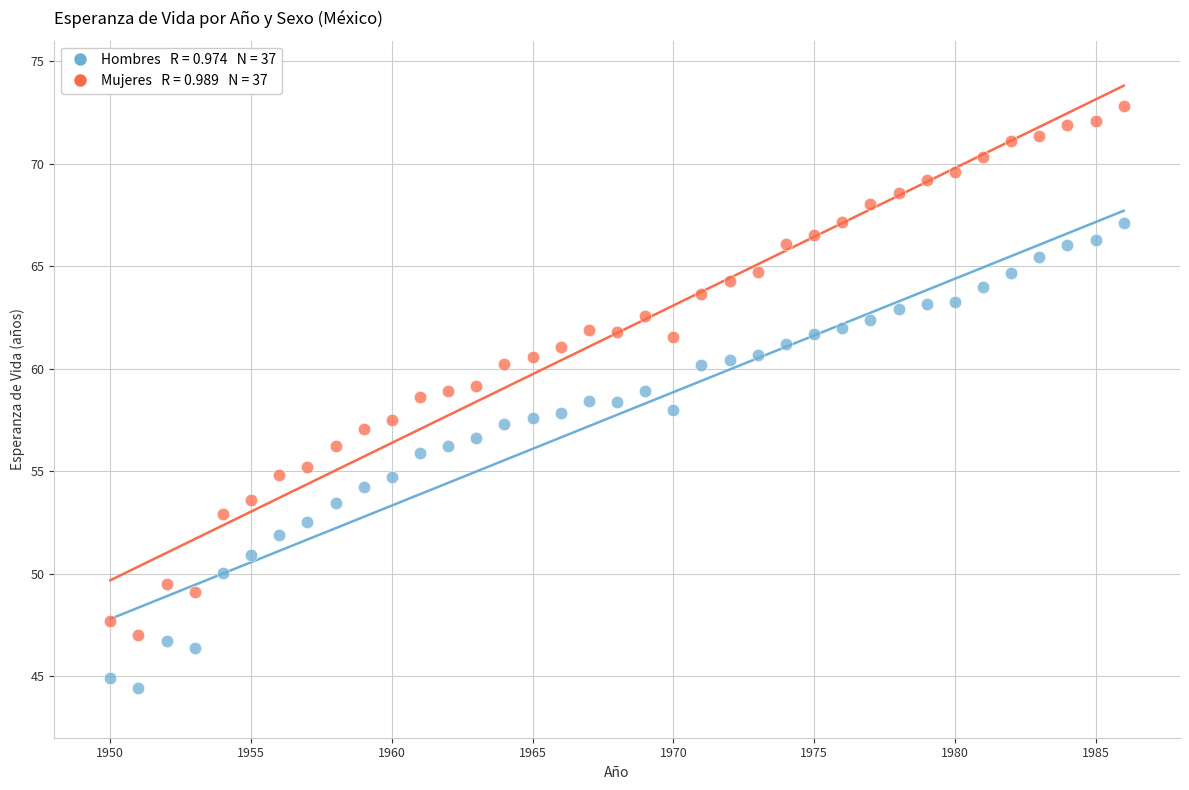

Across all data points, what is the range of X values (max minus min)?

36.0